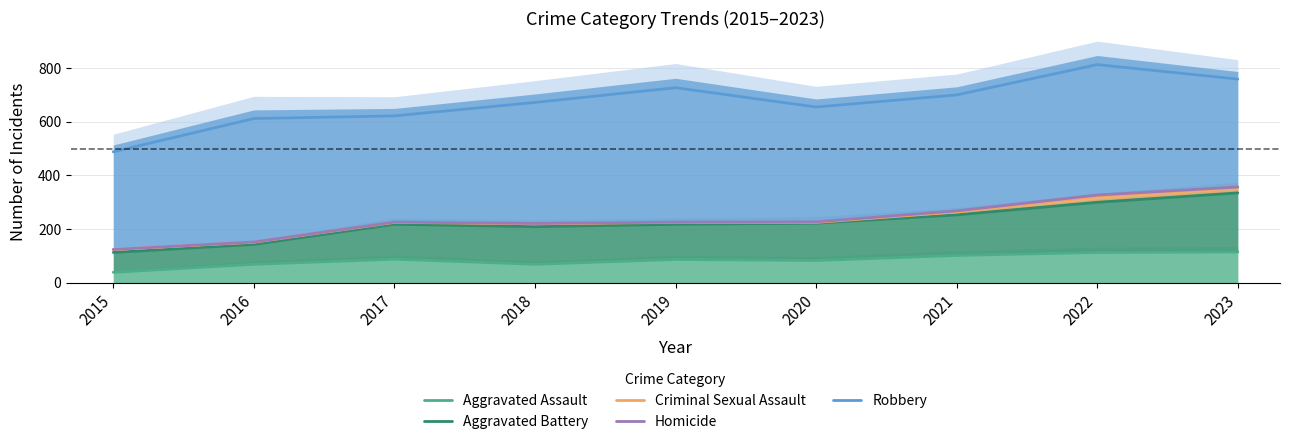

What is the difference between the Aggravated Assault values at 2023 and 2018?

46